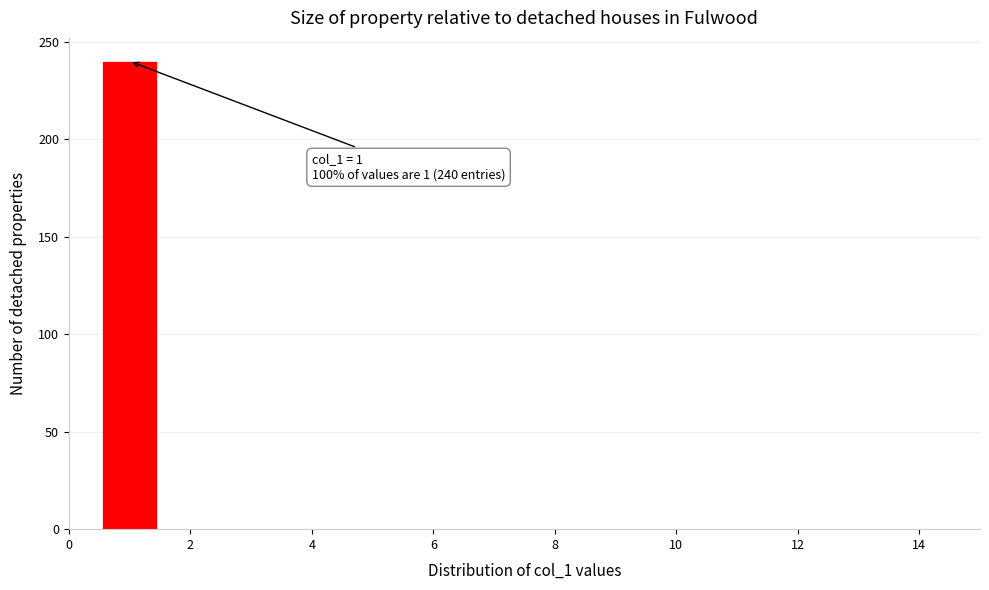

Which range on the x-axis has the tallest bar?

0.5 to 1.5